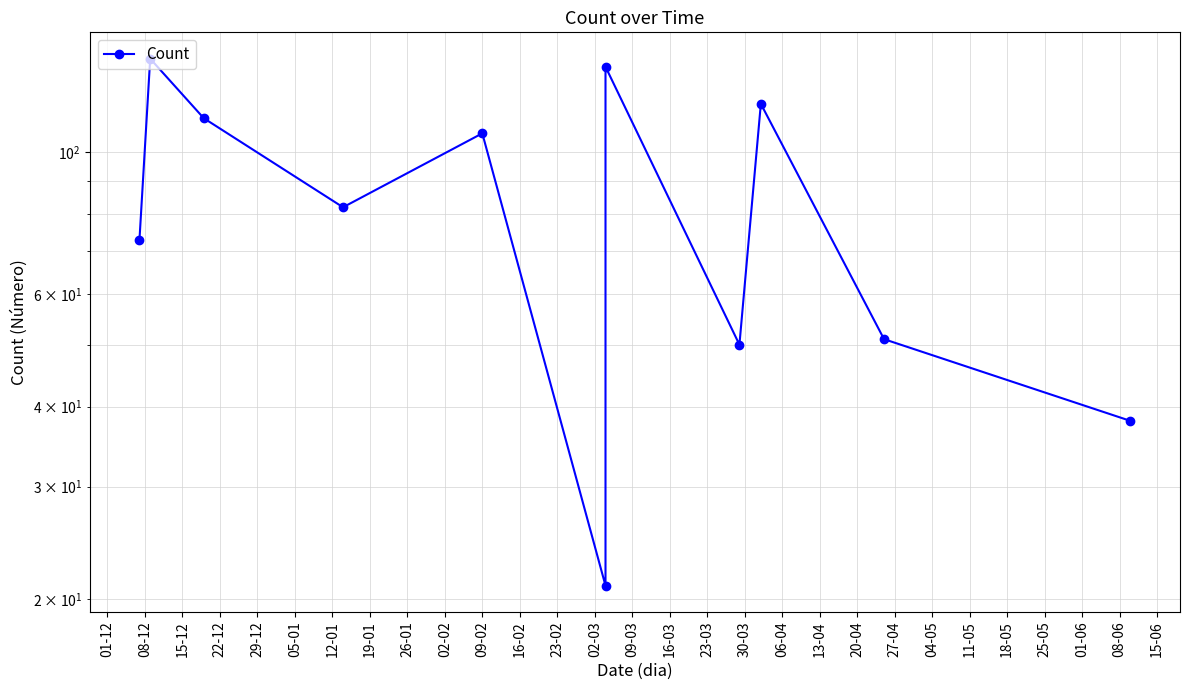

What is the greatest value displayed?

140